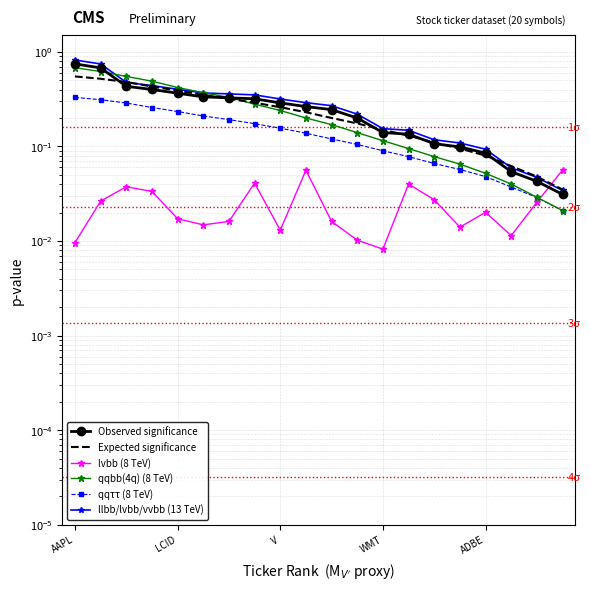

True or false: lvbb (8 TeV) and qqbb(4q) (8 TeV) cross at least once.

True